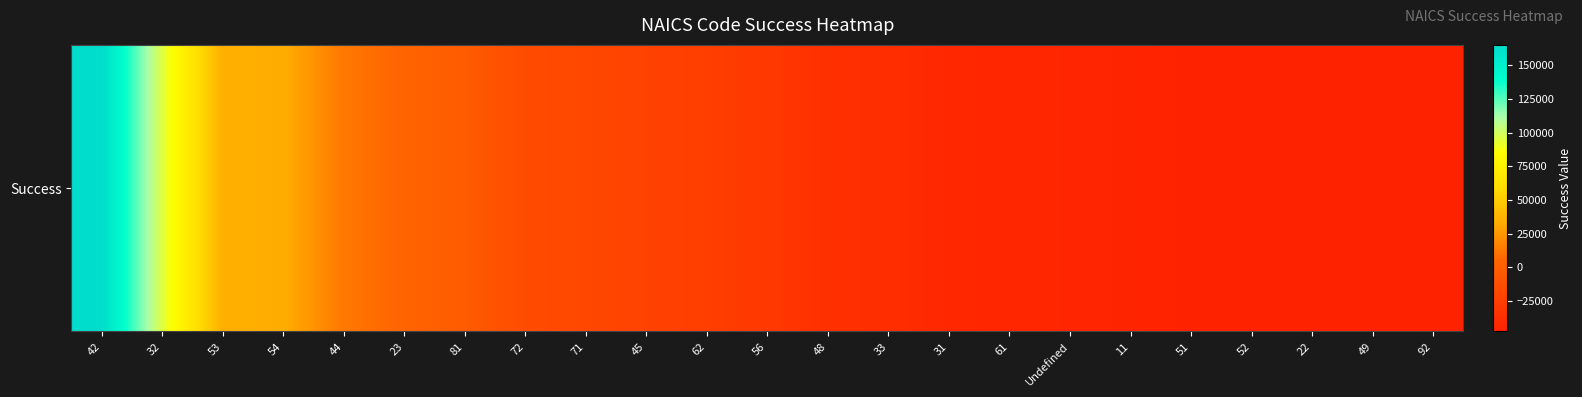

Reading left to right, list all the values displayed in this chart.

42=165296.8	32=95866.4	53=35344.5	54=33968.1	44=12826.8	23=3910.8	81=-2518.6	72=-15014.5	71=-18286.5	45=-22294.9	62=-25375.8	56=-30016.5	48=-36663.6	33=-38129.9	31=-43370.2	61=-44144.2	Undefined=-44562.9	11=-45694.4	51=-47450.0	52=-47827.6	22=-47827.6	49=-47827.6	92=-47827.6